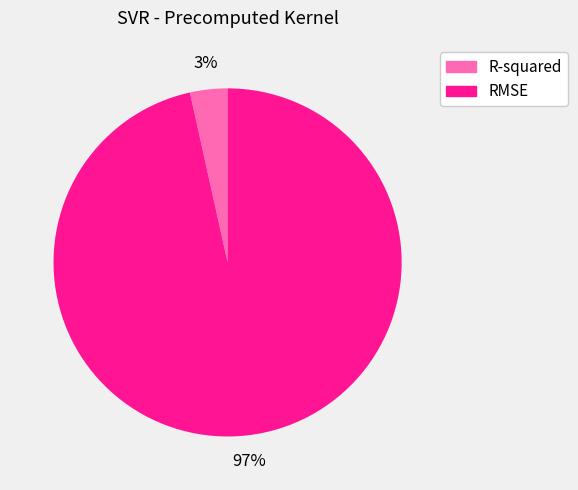

Count the number of slices in the pie.

2